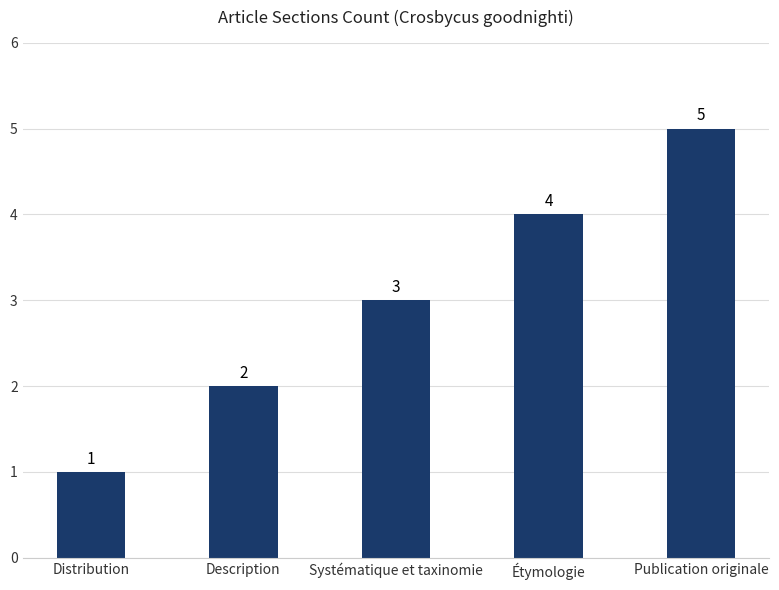

Reading left to right, list all the values displayed in this chart.

Distribution=1	Description=2	Systématique et taxinomie=3	Étymologie=4	Publication originale=5